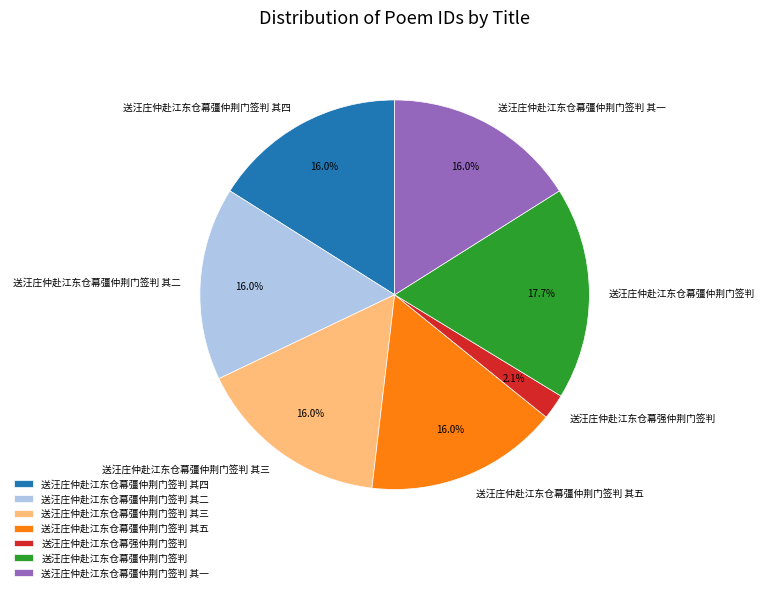

Which slice is the largest?

送汪庄仲赴江东仓幕彊仲荆门签判